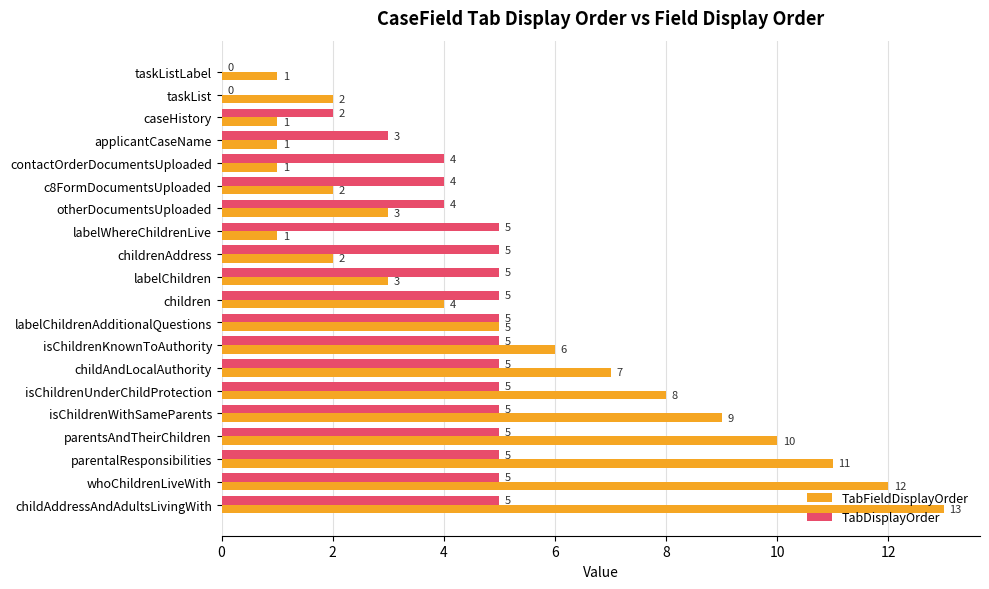

What is the sum of all TabFieldDisplayOrder values?

102